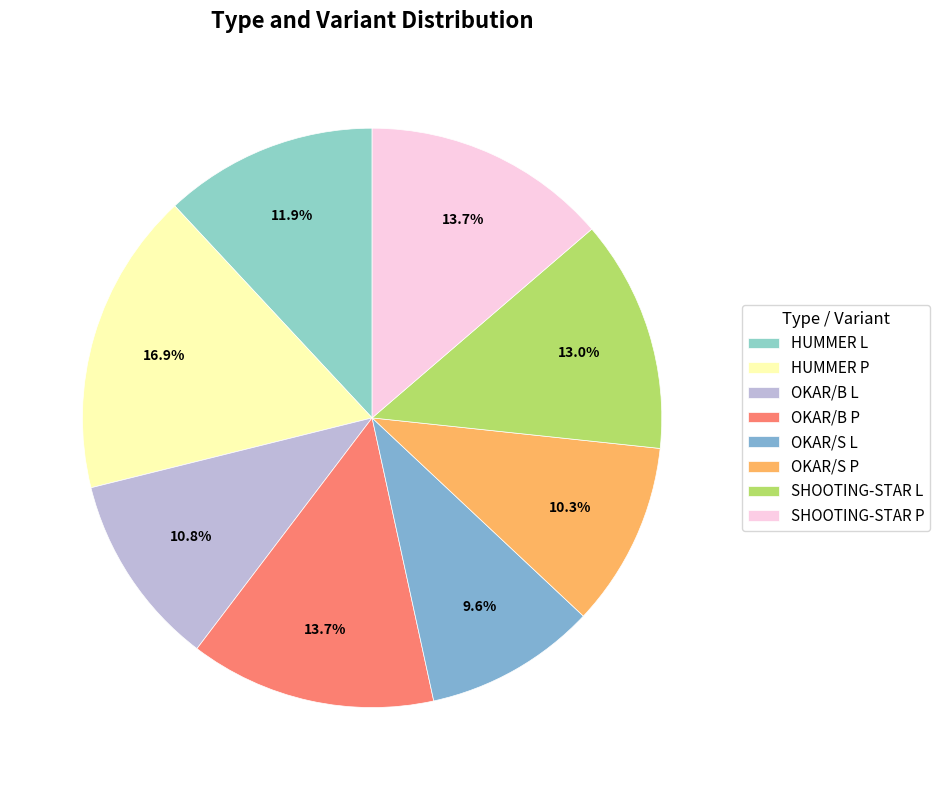

Between SHOOTING-STAR L and OKAR/S P, which is larger?

SHOOTING-STAR L